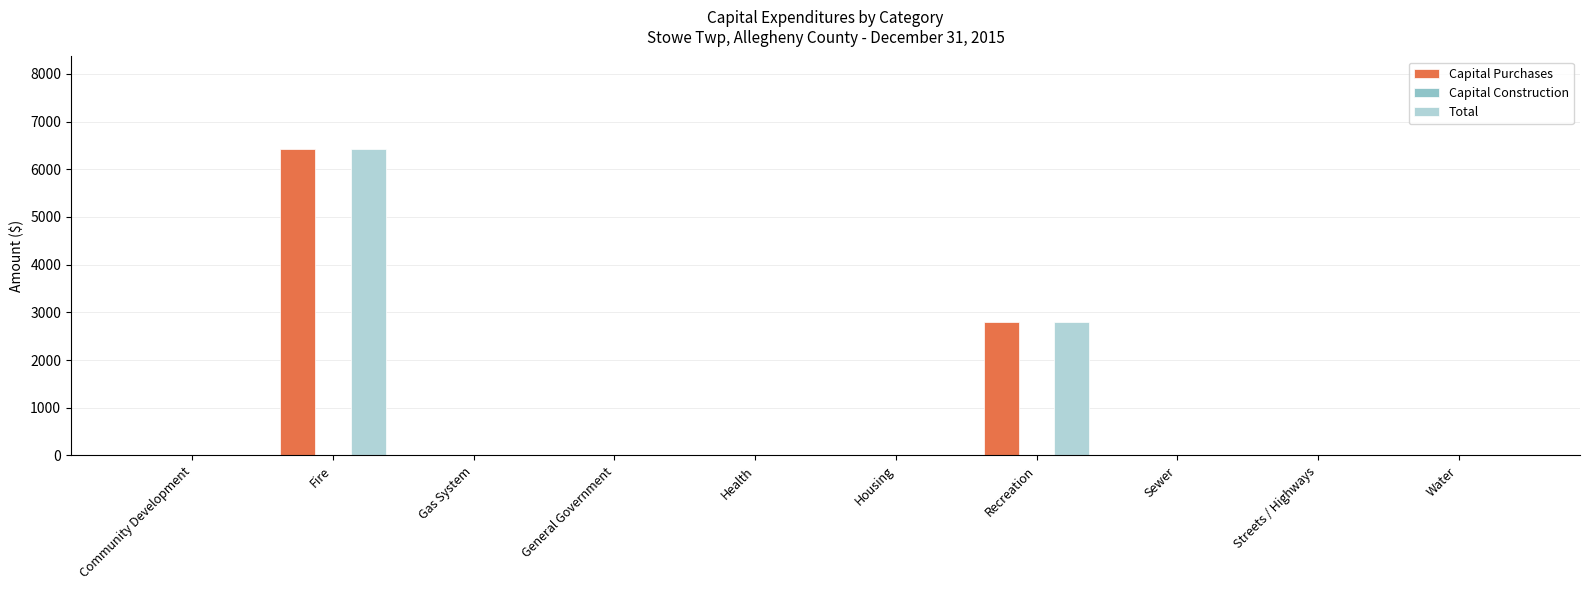

What is the sum of the Total values at Recreation and Housing?

2800